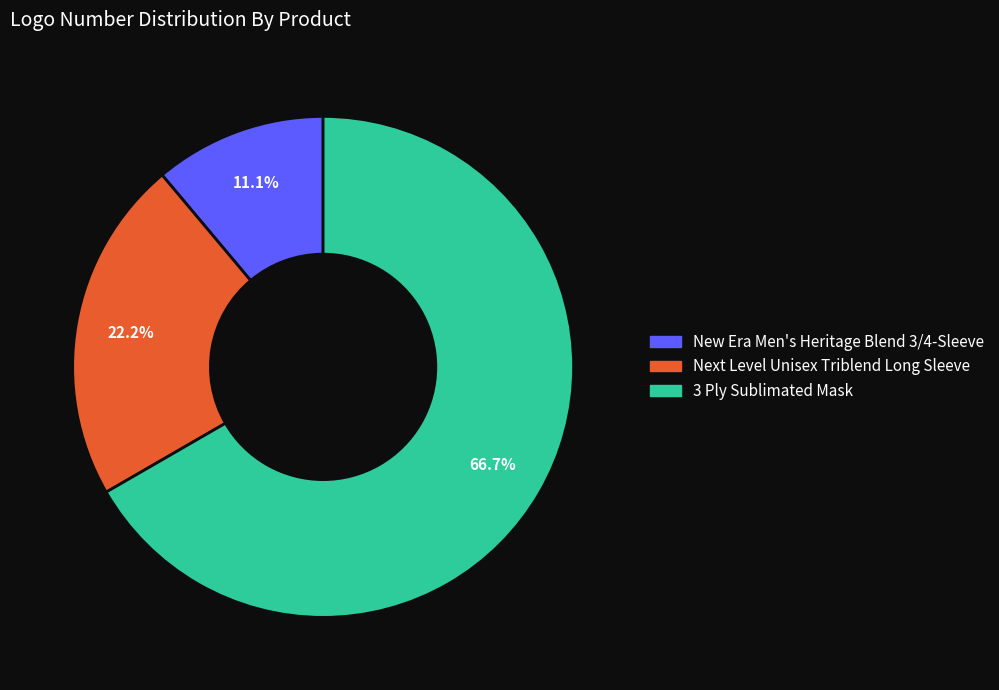

To the nearest percent, what is the combined percentage of 3 Ply Sublimated Mask and Next Level Unisex Triblend Long Sleeve?

89%